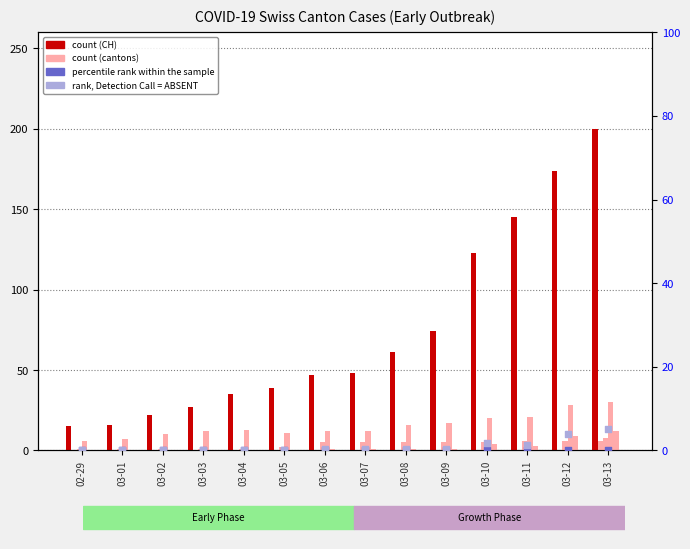

Which series has the largest total across all categories?

CH